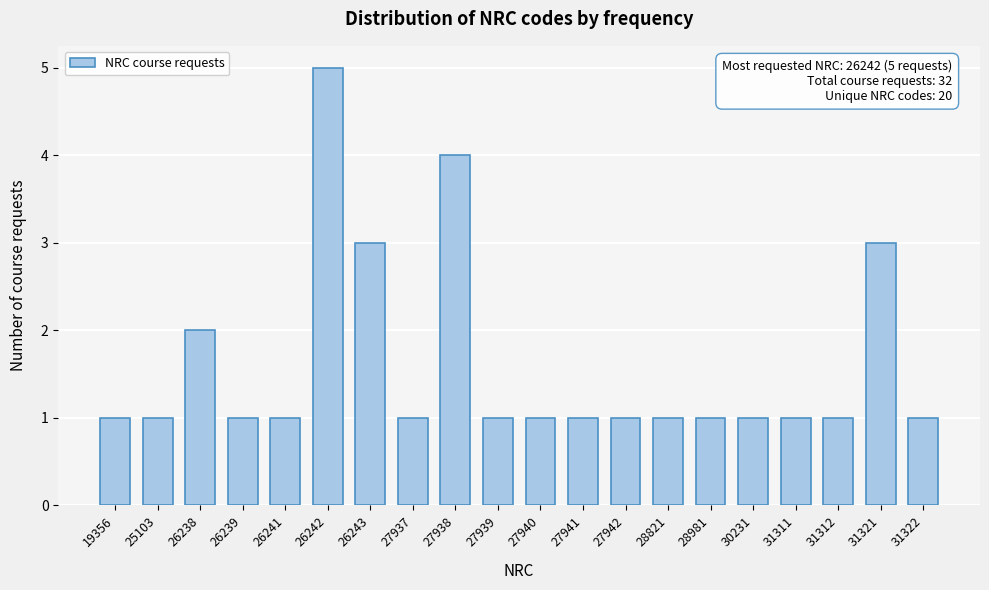

Reading left to right, transcribe all the data shown in this chart.

19356=1	25103=1	26238=2	26239=1	26241=1	26242=5	26243=3	27937=1	27938=4	27939=1	27940=1	27941=1	27942=1	28821=1	28981=1	30231=1	31311=1	31312=1	31321=3	31322=1